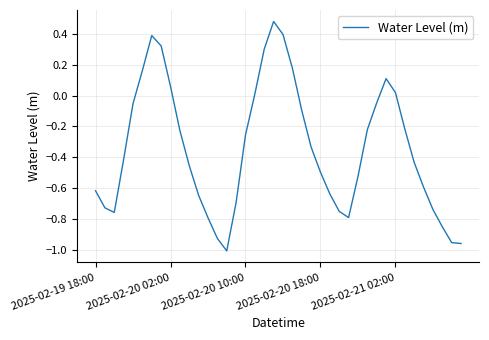

What is the difference between the maximum and minimum values?

1.5